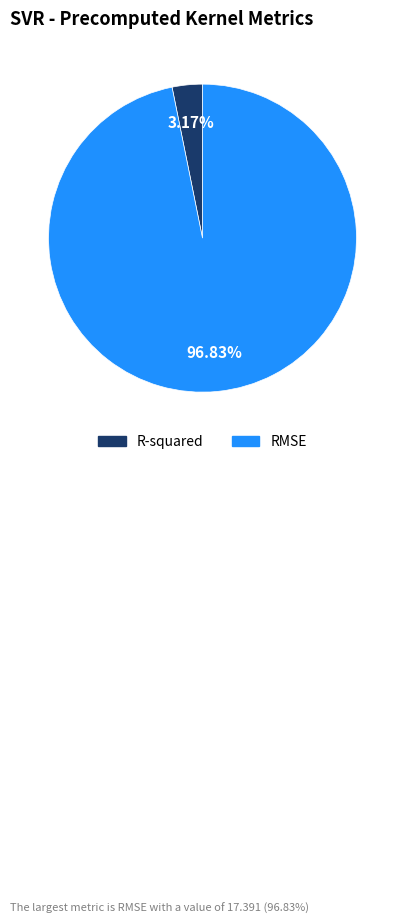

To the nearest percent, what is the difference between the R-squared and RMSE slice percentages?

94%